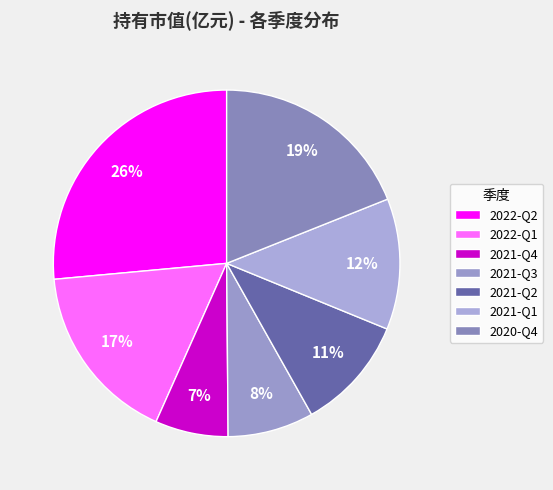

Count the number of slices in the pie.

7